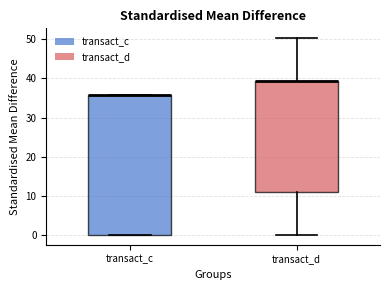

Reading left to right, transcribe this box plot: for each box, give where its median line is, the range the box spans, and where its two whiskers end, as read against the y-axis. The values are not printed on the chart, so give them approximately, as read against the axis.

transact_c: median 36 (drawn on the box's upper edge), box 0 to 36, whiskers 0 to 36
transact_d: median 39 (drawn on the box's upper edge), box 11 to 39, whiskers 0 to 50